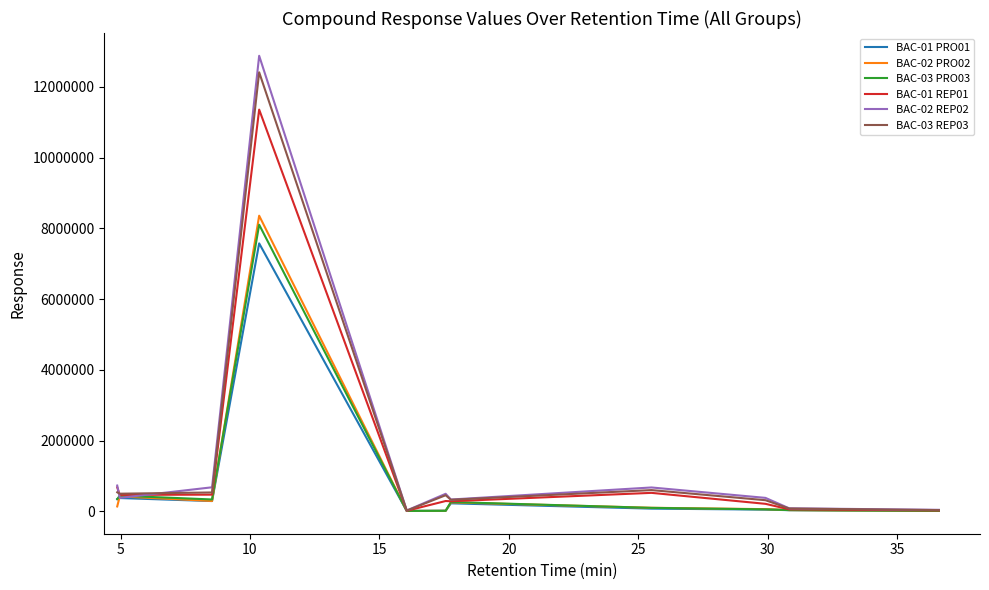

What is the maximum value shown in the chart?

12878037